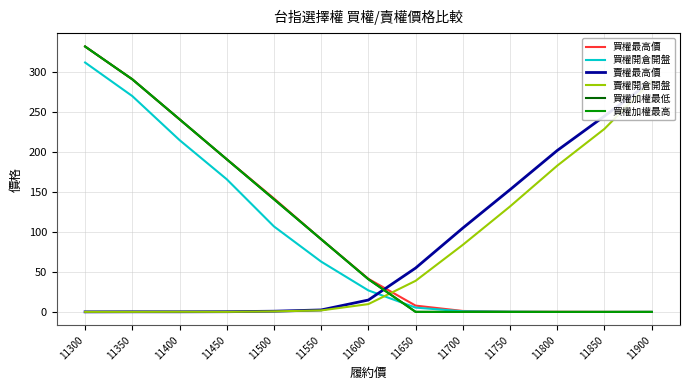

Count the number of categories in the chart.

13